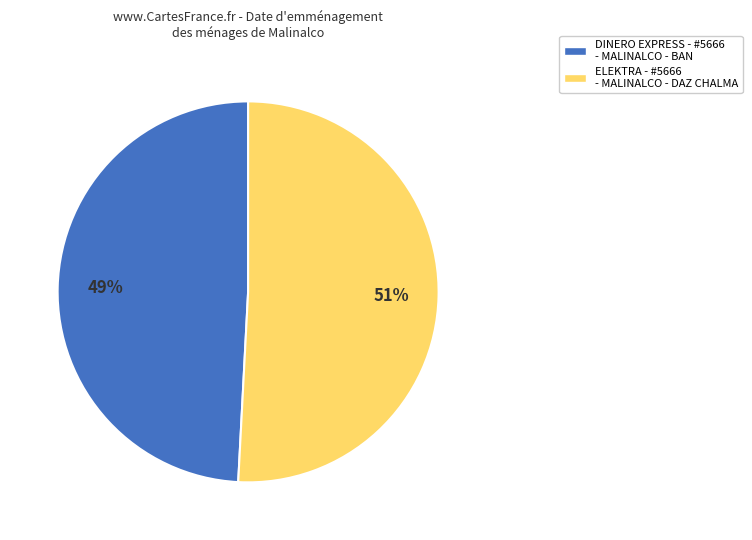

To the nearest percent, what is the average slice percentage?

50%